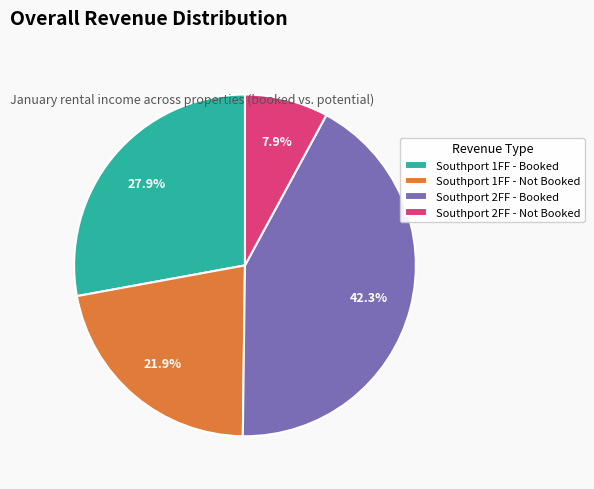

Between Southport 2FF - Booked and Southport 1FF - Booked, which is larger?

Southport 2FF - Booked